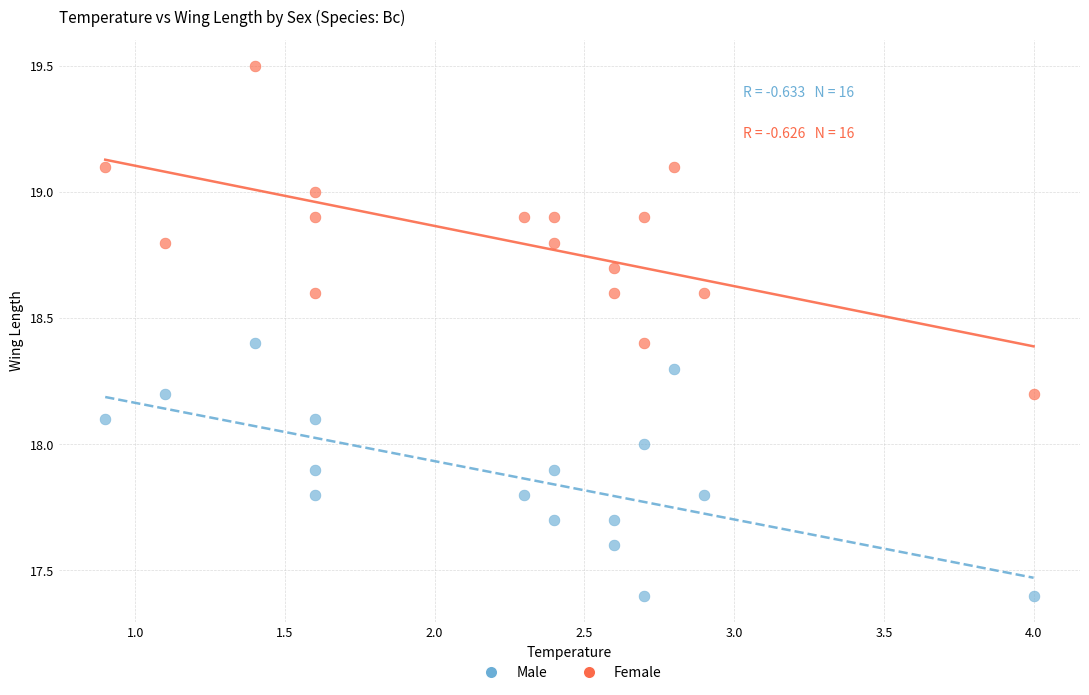

What are all the series names shown in the legend?

Male, Female